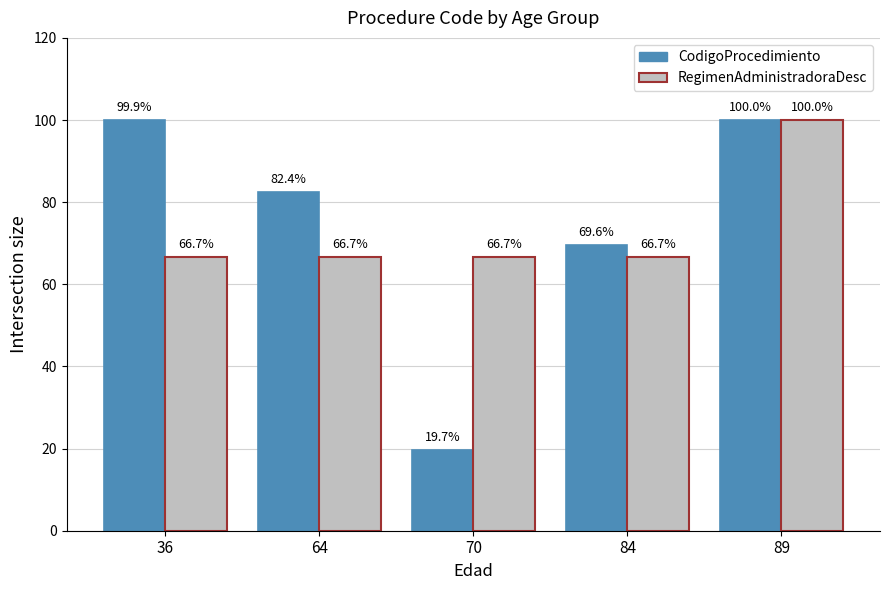

Which category has the lowest value across all series?

70